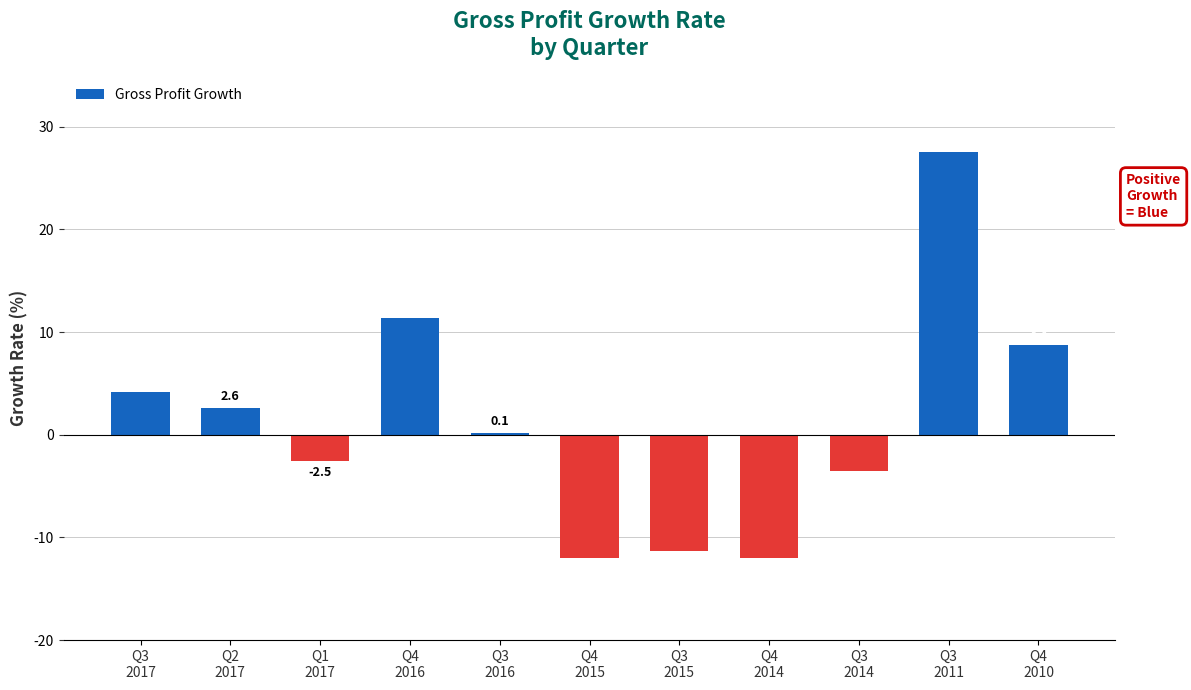

At which label is the value closest to 7?

Q4
2010